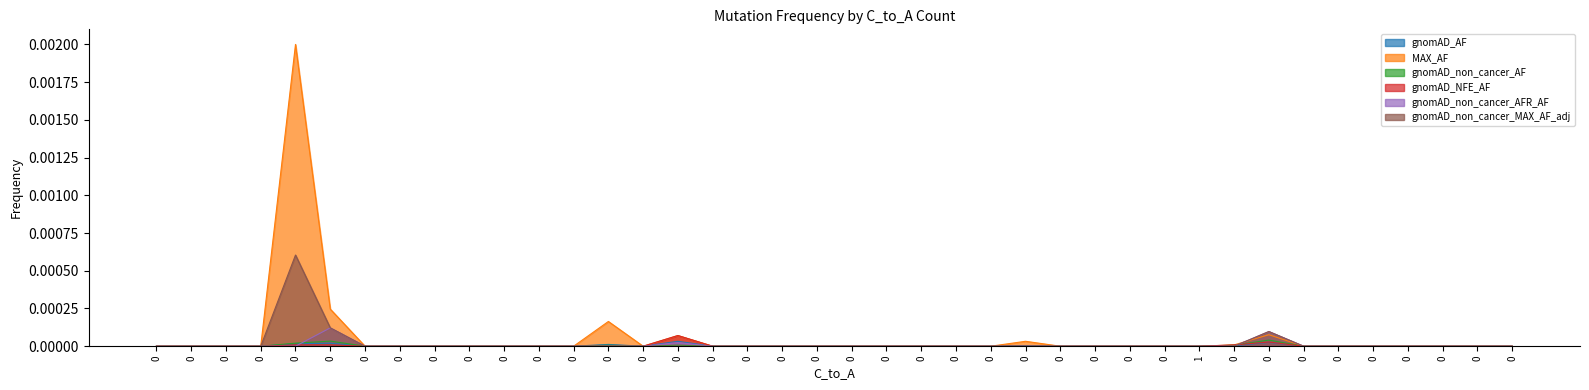

Rank the series by their maximum value, from highest to lowest.

MAX_AF, gnomAD_non_cancer_MAX_AF_adj, gnomAD_non_cancer_AFR_AF, gnomAD_NFE_AF, gnomAD_non_cancer_AF, gnomAD_AF